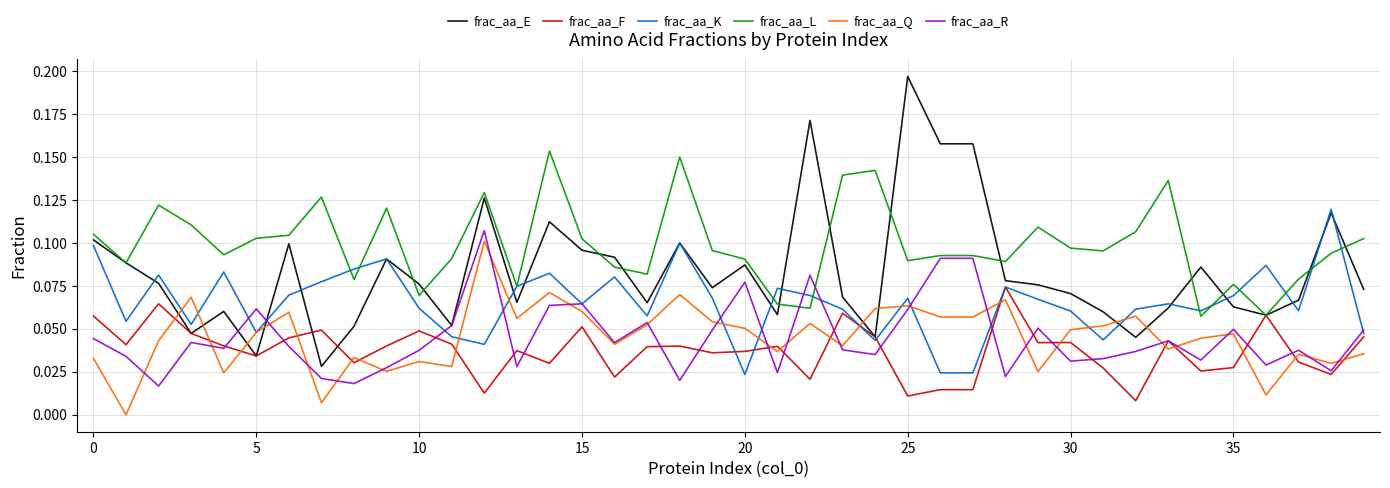

List the series in order of their peak value, lowest first.

frac_aa_F, frac_aa_Q, frac_aa_R, frac_aa_K, frac_aa_L, frac_aa_E